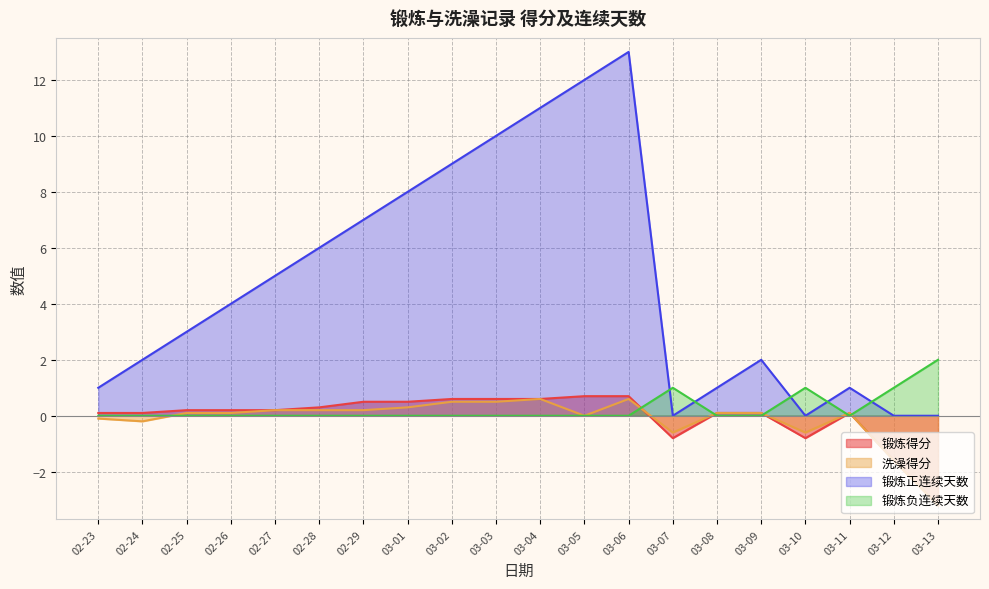

Does the chart display data point markers on the line(s)?

No